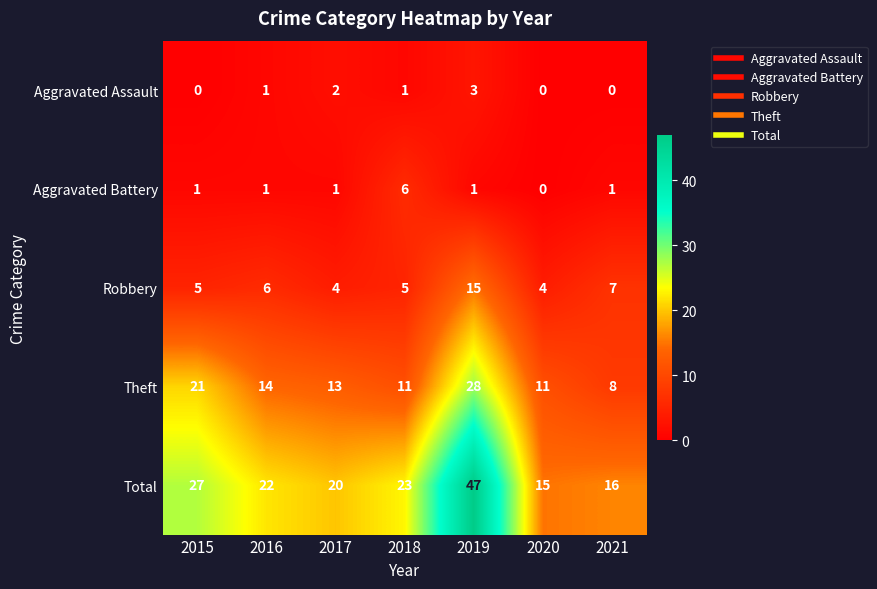

Which series has the widest spread of values?

Total